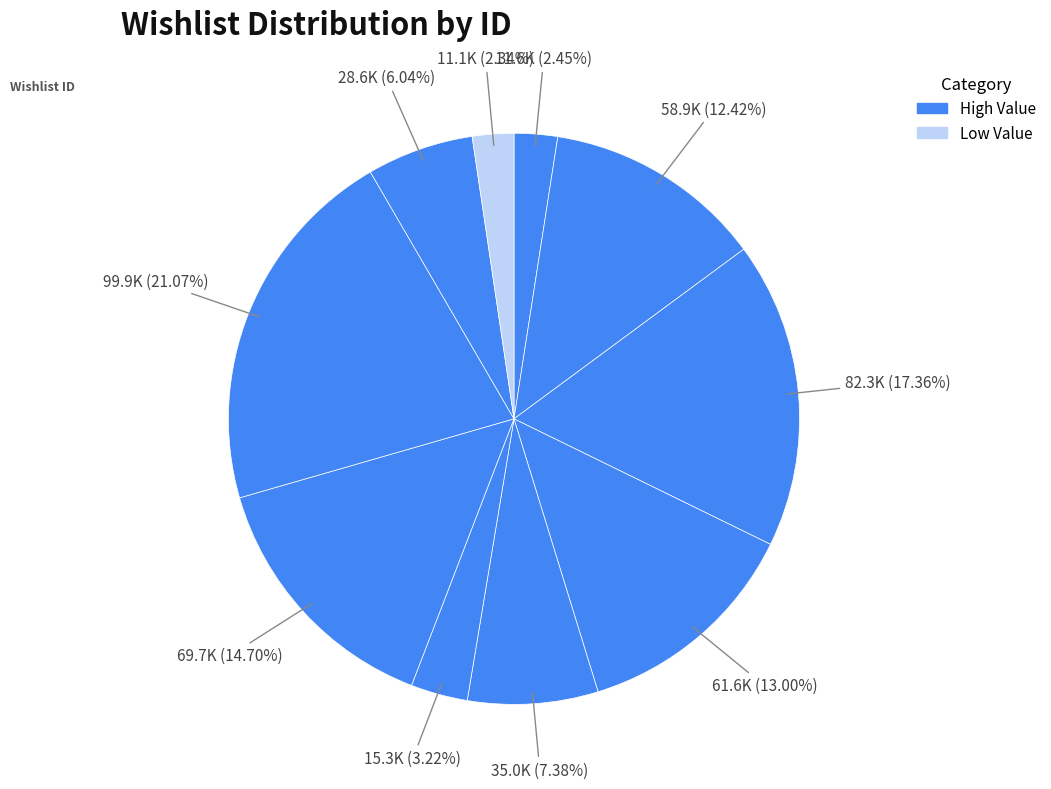

Rank the categories by value from lowest to highest.

10, 1, 6, 9, 5, 2, 4, 7, 3, 8